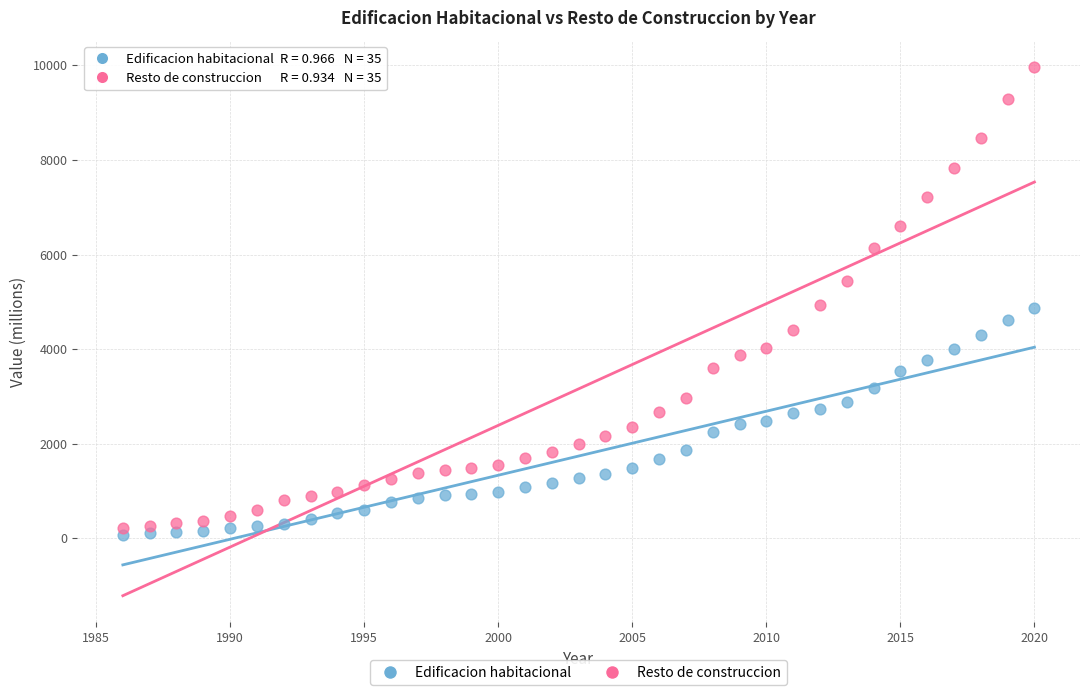

What are all the series names shown in the legend?

Edificacion habitacional, Resto de construccion